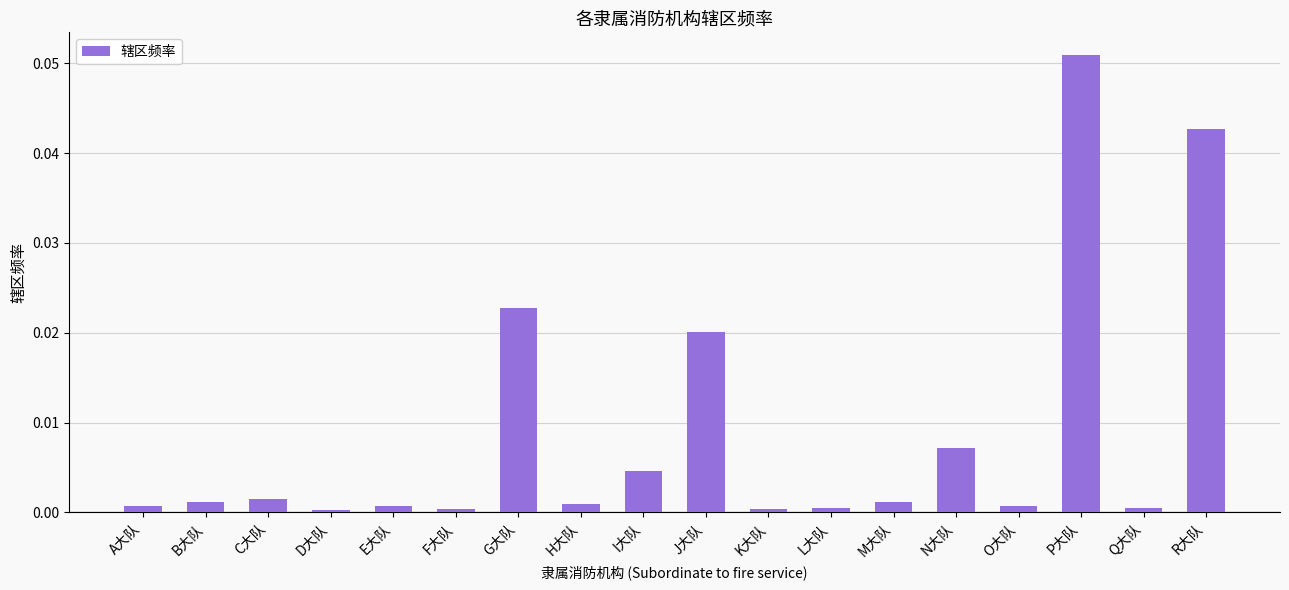

The chart shows a value of 0.0 at G大队. True or false?

True